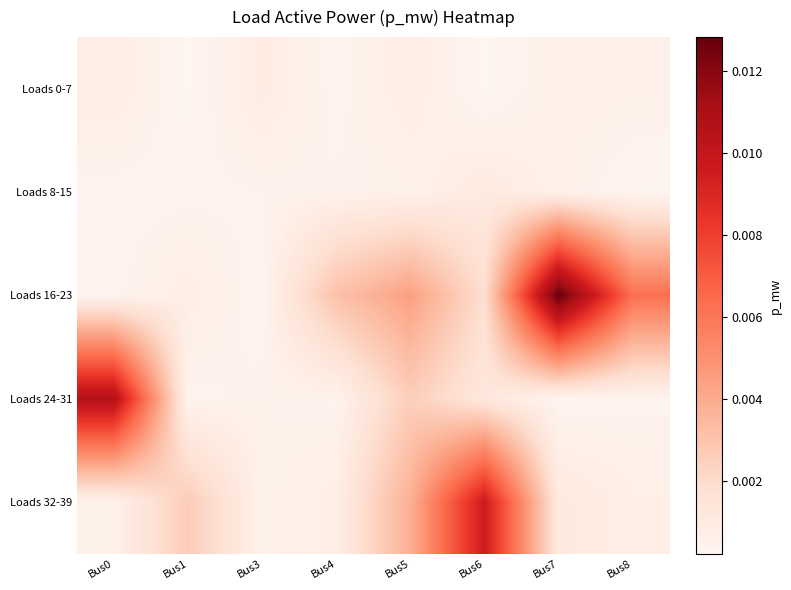

Which category has the highest value across all series?

Bus7